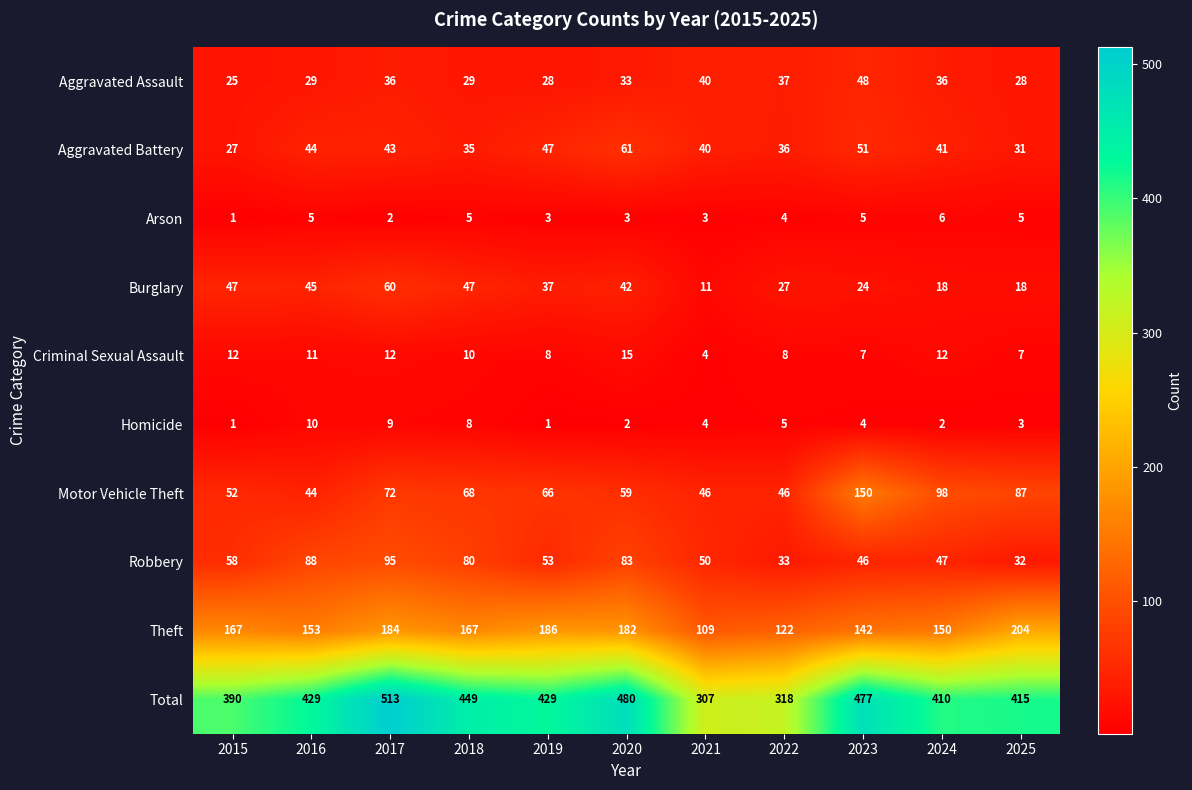

What is the sum of the Homicide values at 2019 and 2025?

4